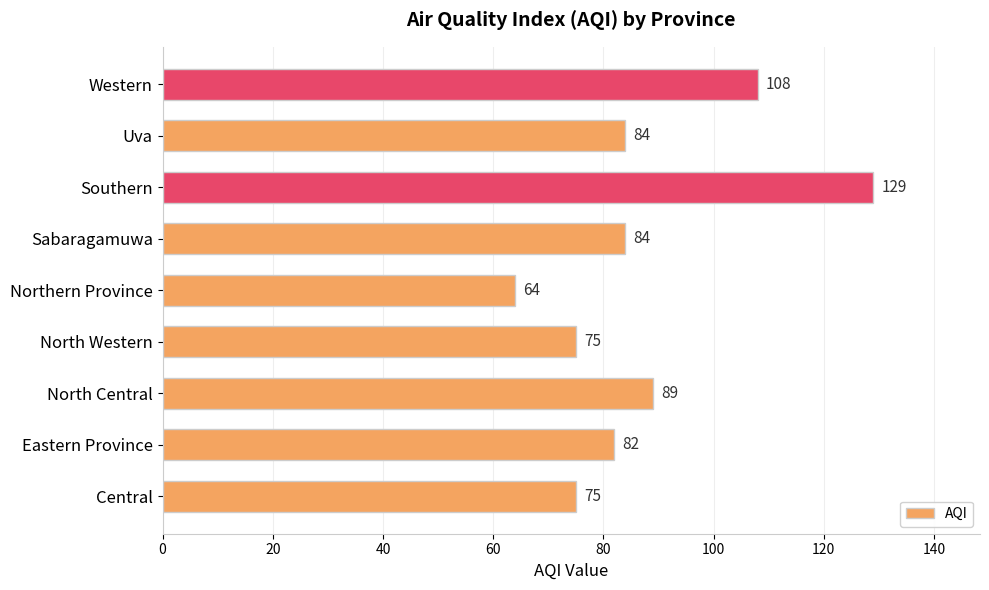

Reading top to bottom, list all the values displayed in this chart.

108	84	129	84	64	75	89	82	75